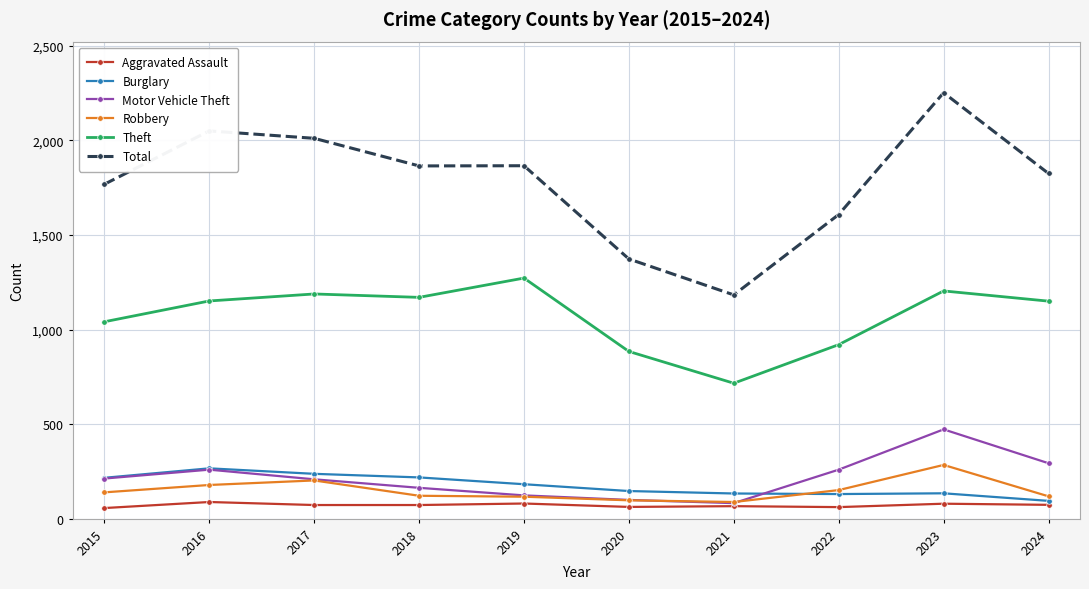

True or false: Total and Theft intersect in this chart.

False